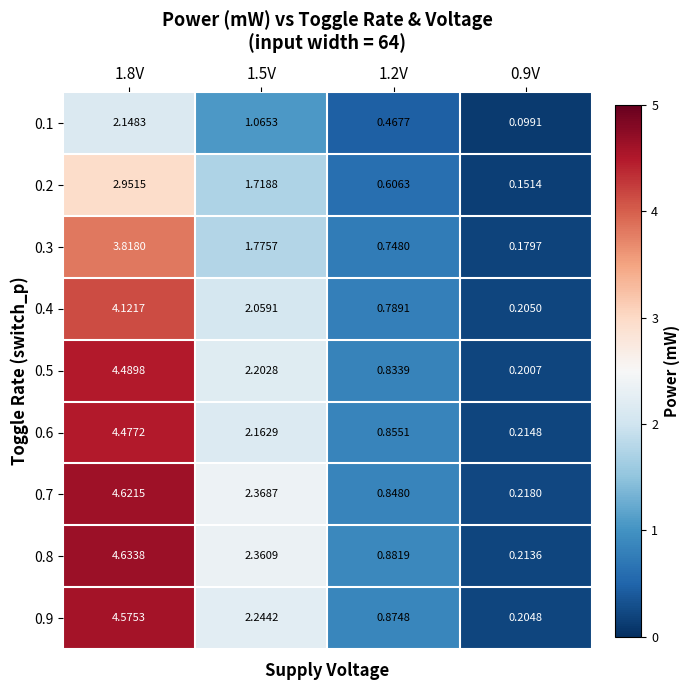

Is the value of 0.4 at 1.2V greater than the value of 0.5 at 1.5V?

No